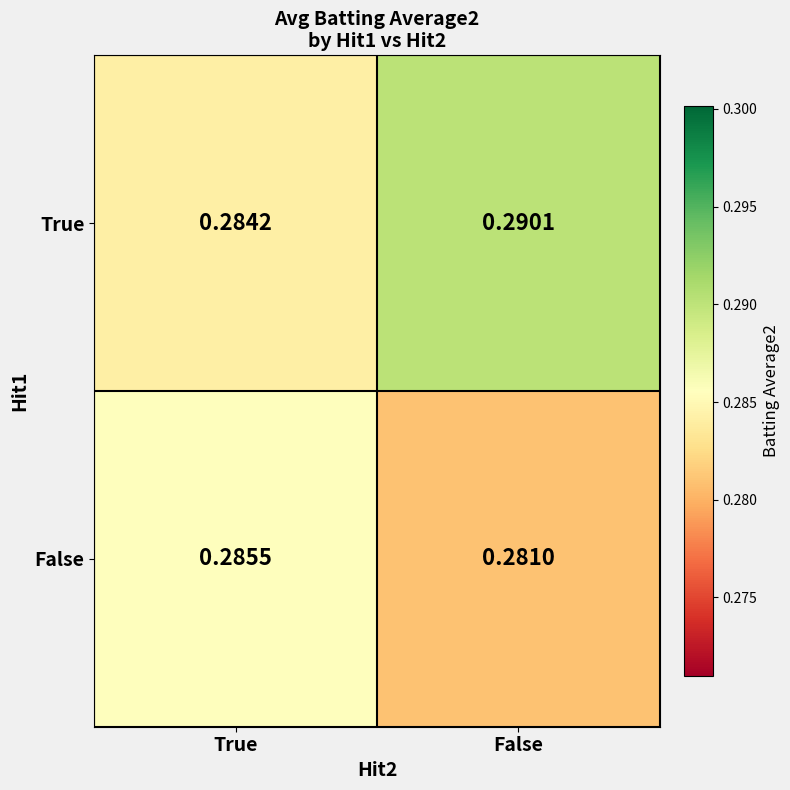

Rank the series by their maximum value, from highest to lowest.

True, False